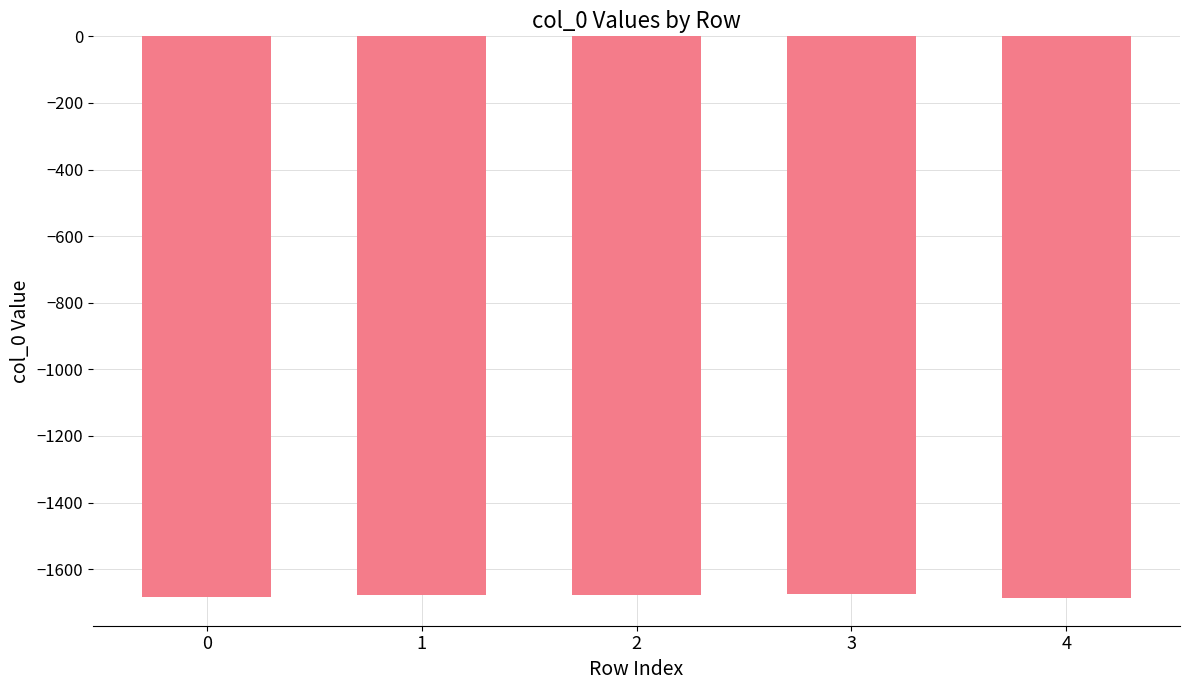

Read the value at 4.

-1685.4